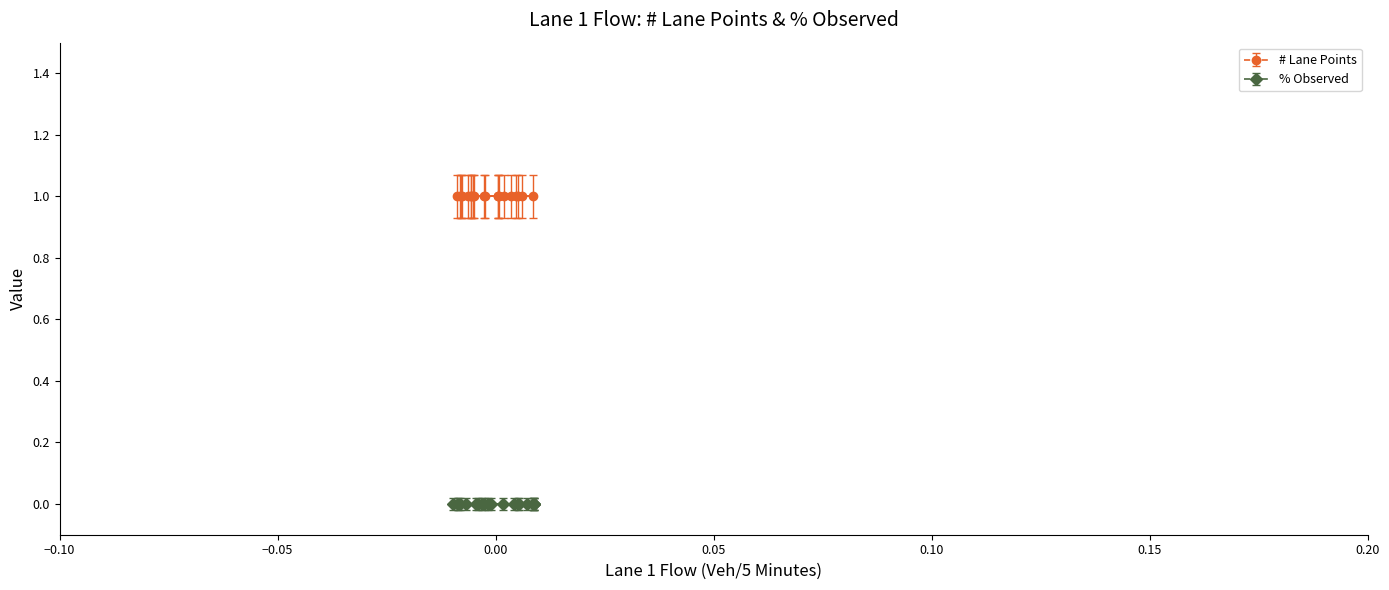

True or false: # Lane Points and % Observed cross at least once.

False